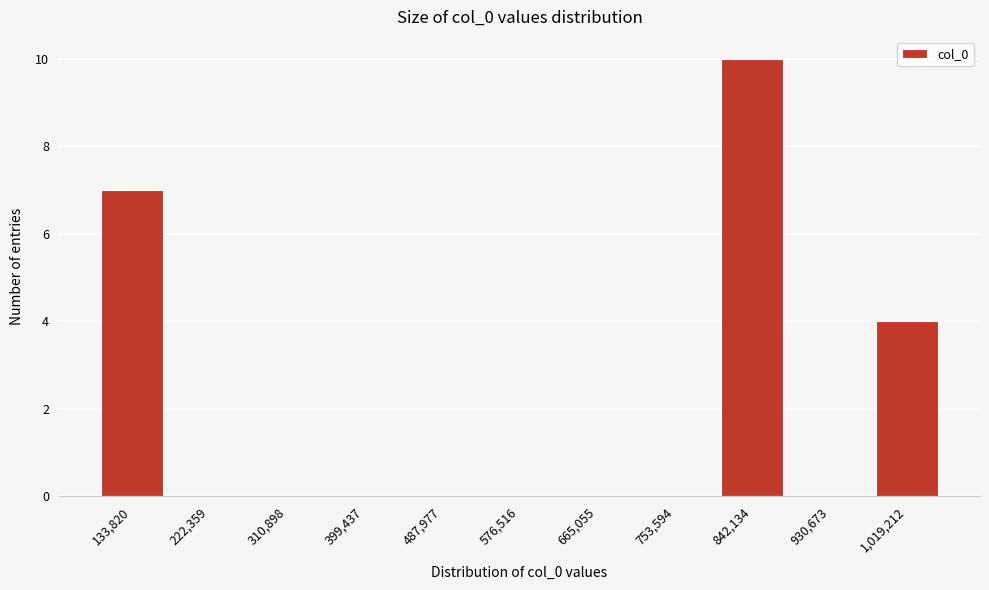

Reading left to right, list all the values displayed in this chart.

133,820=7	222,359=0	310,898=0	399,437=0	487,977=0	576,516=0	665,055=0	753,594=0	842,134=10	930,673=0	1,019,212=4